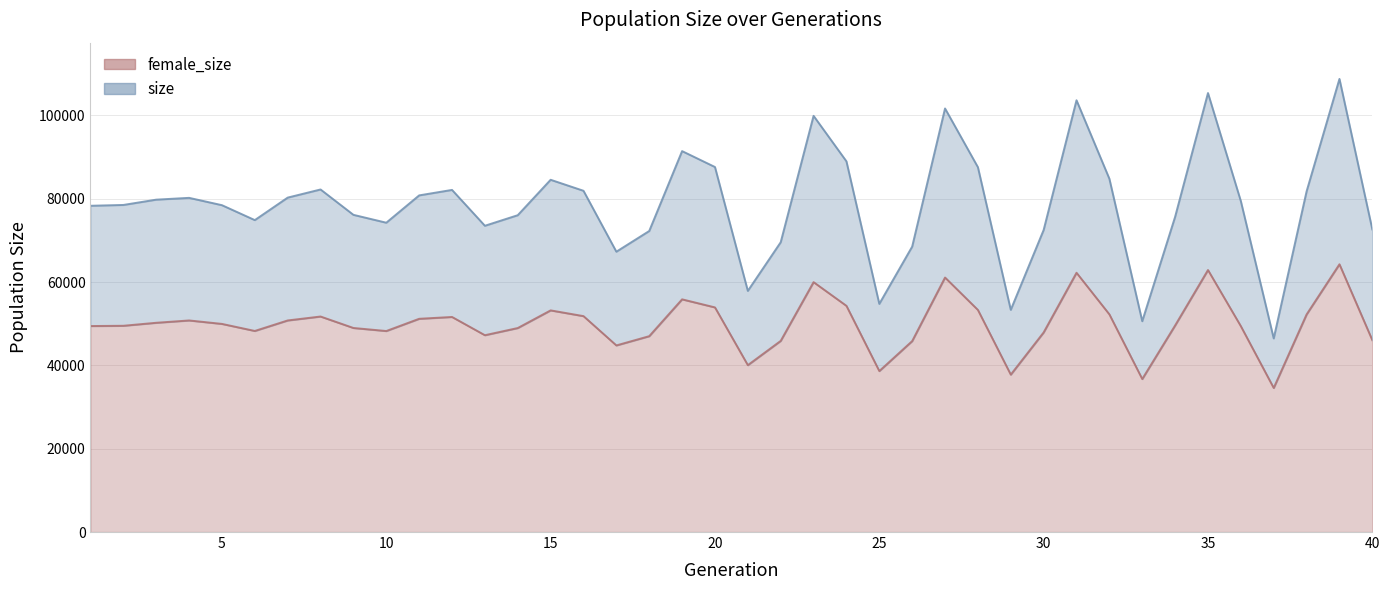

What is the difference between the female_size values at 11 and 26?

5352